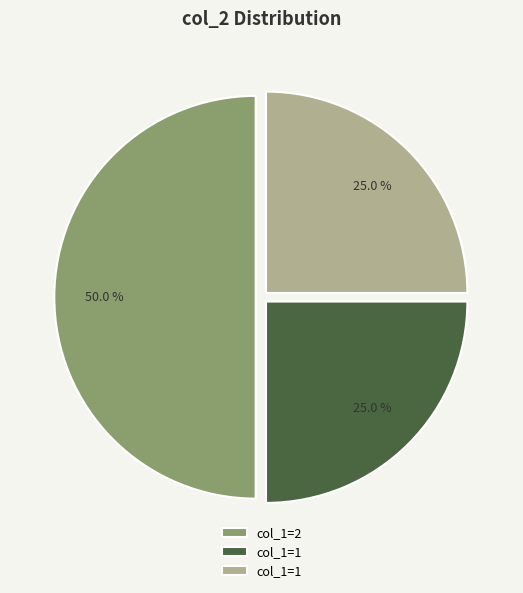

Count the number of slices in the pie.

3